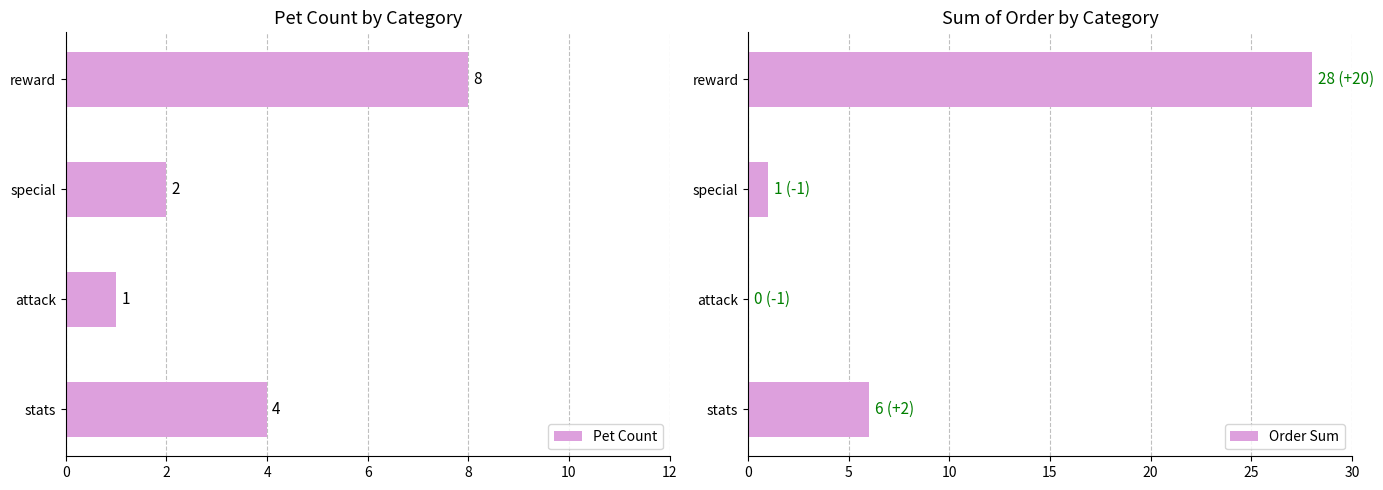

List the labels in order of Pet Count value, smallest first.

attack, special, stats, reward